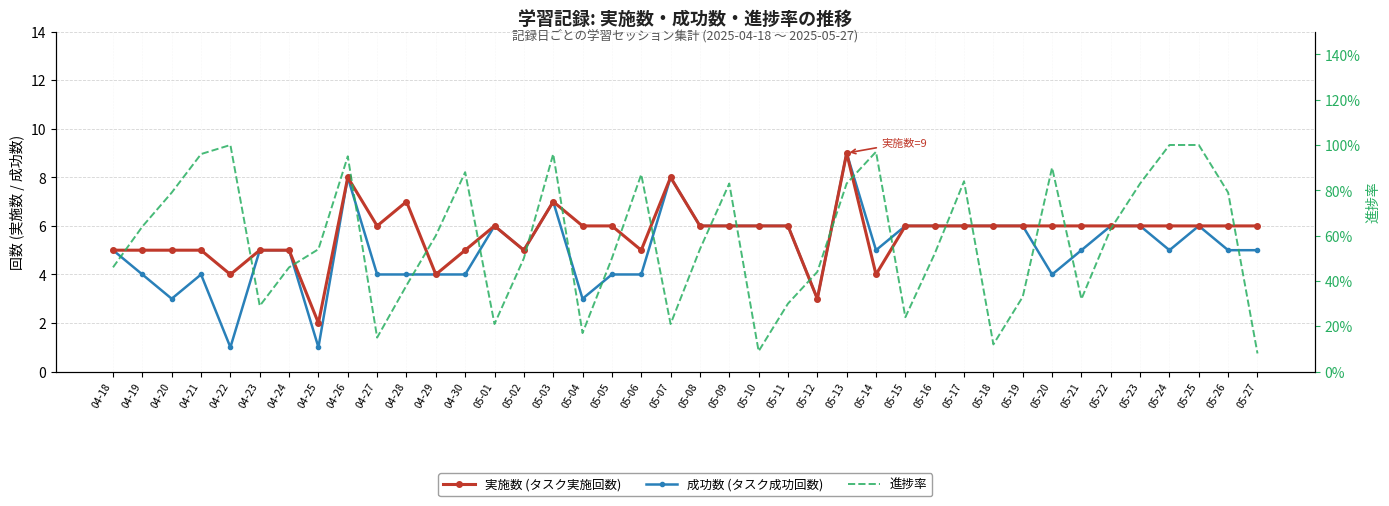

Reading left to right, extract all data points from this chart.

実施数: 04-18=5.0	04-19=5.0	04-20=5.0	04-21=5.0	04-22=4.0	04-23=5.0	04-24=5.0	04-25=2.0	04-26=8.0	04-27=6.0	04-28=7.0	04-29=4.0	04-30=5.0	05-01=6.0	05-02=5.0	05-03=7.0	05-04=6.0	05-05=6.0	05-06=5.0	05-07=8.0	05-08=6.0	05-09=6.0	05-10=6.0	05-11=6.0	05-12=3.0	05-13=9.0	05-14=4.0	05-15=6.0	05-16=6.0	05-17=6.0	05-18=6.0	05-19=6.0	05-20=6.0	05-21=6.0	05-22=6.0	05-23=6.0	05-24=6.0	05-25=6.0	05-26=6.0	05-27=6.0
成功数: 04-18=5.0	04-19=4.0	04-20=3.0	04-21=4.0	04-22=1.0	04-23=5.0	04-24=5.0	04-25=1.0	04-26=8.0	04-27=4.0	04-28=4.0	04-29=4.0	04-30=4.0	05-01=6.0	05-02=5.0	05-03=7.0	05-04=3.0	05-05=4.0	05-06=4.0	05-07=8.0	05-08=6.0	05-09=6.0	05-10=6.0	05-11=6.0	05-12=3.0	05-13=9.0	05-14=5.0	05-15=6.0	05-16=6.0	05-17=6.0	05-18=6.0	05-19=6.0	05-20=4.0	05-21=5.0	05-22=6.0	05-23=6.0	05-24=5.0	05-25=6.0	05-26=5.0	05-27=5.0
進捗率: 04-18=0.5	04-19=0.6	04-20=0.8	04-21=1.0	04-22=1.0	04-23=0.3	04-24=0.5	04-25=0.5	04-26=0.9	04-27=0.1	04-28=0.4	04-29=0.6	04-30=0.9	05-01=0.2	05-02=0.5	05-03=1.0	05-04=0.2	05-05=0.5	05-06=0.9	05-07=0.2	05-08=0.5	05-09=0.8	05-10=0.1	05-11=0.3	05-12=0.4	05-13=0.8	05-14=1.0	05-15=0.2	05-16=0.5	05-17=0.8	05-18=0.1	05-19=0.3	05-20=0.9	05-21=0.3	05-22=0.6	05-23=0.8	05-24=1.0	05-25=1.0	05-26=0.8	05-27=0.1